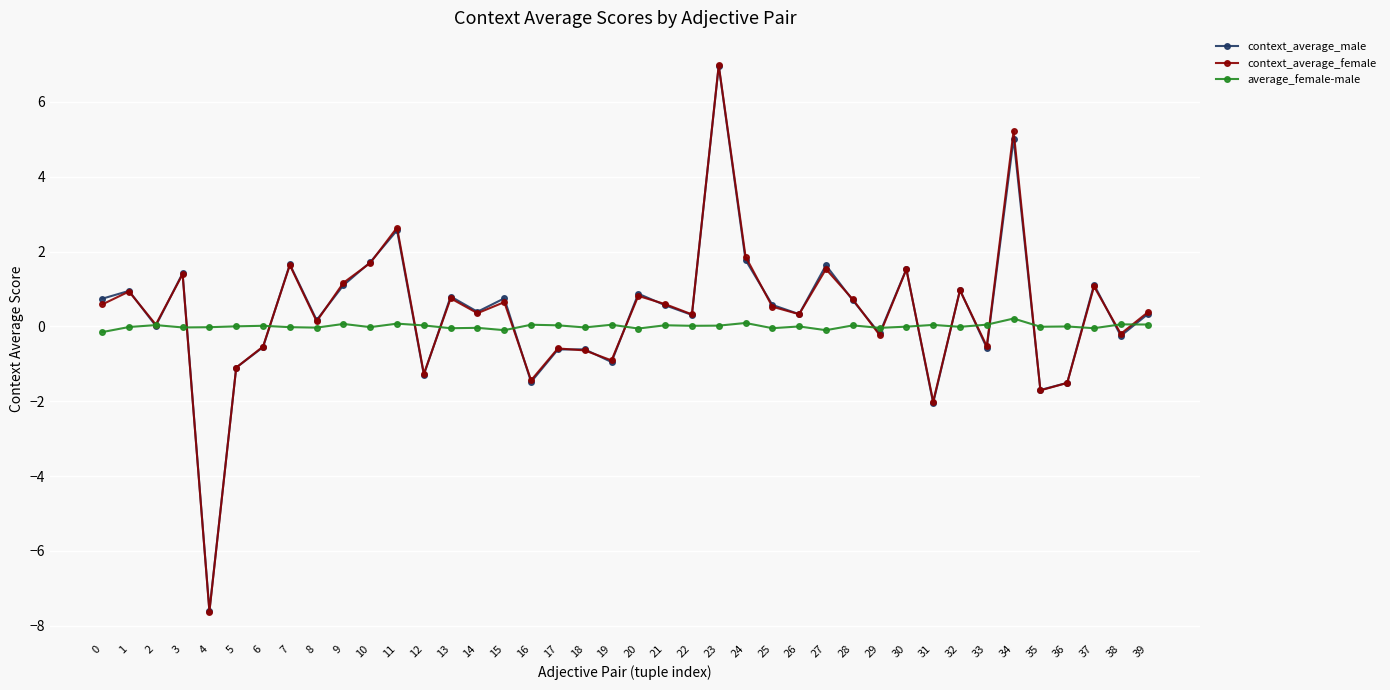

The context_average_female series shows -2.8 at 35. True or false?

False